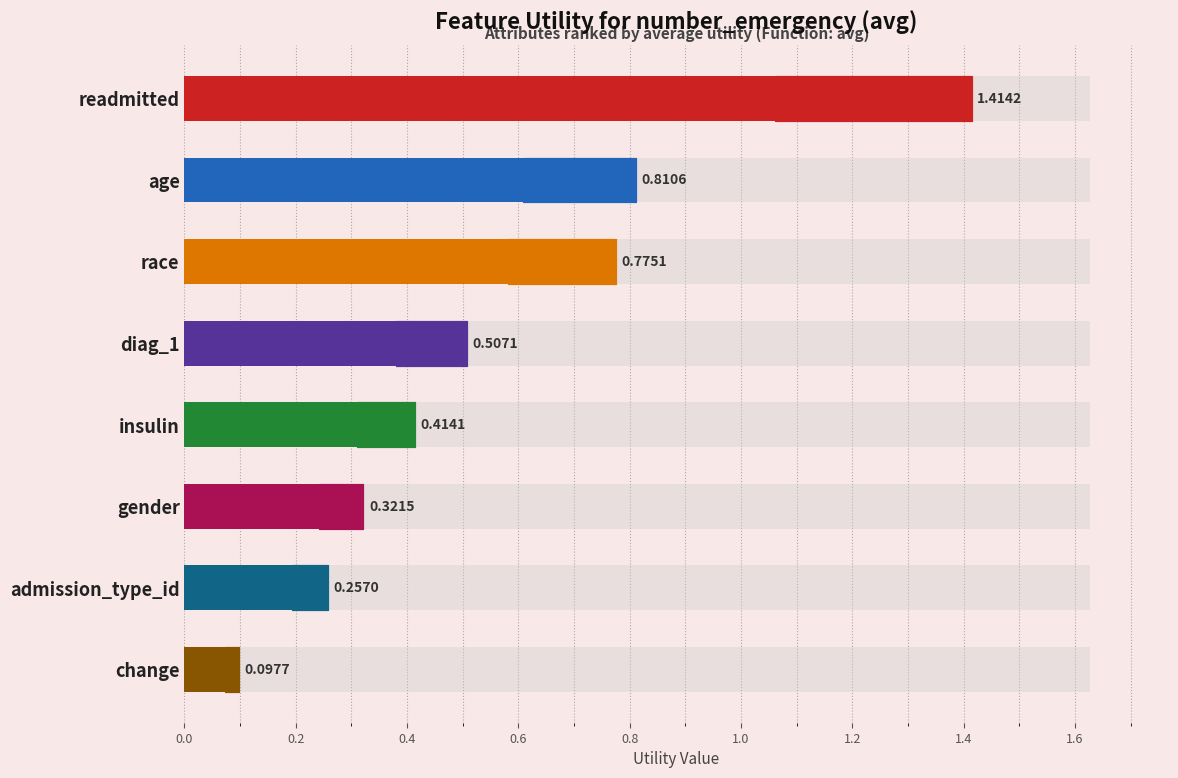

How many bars are there in total?

8